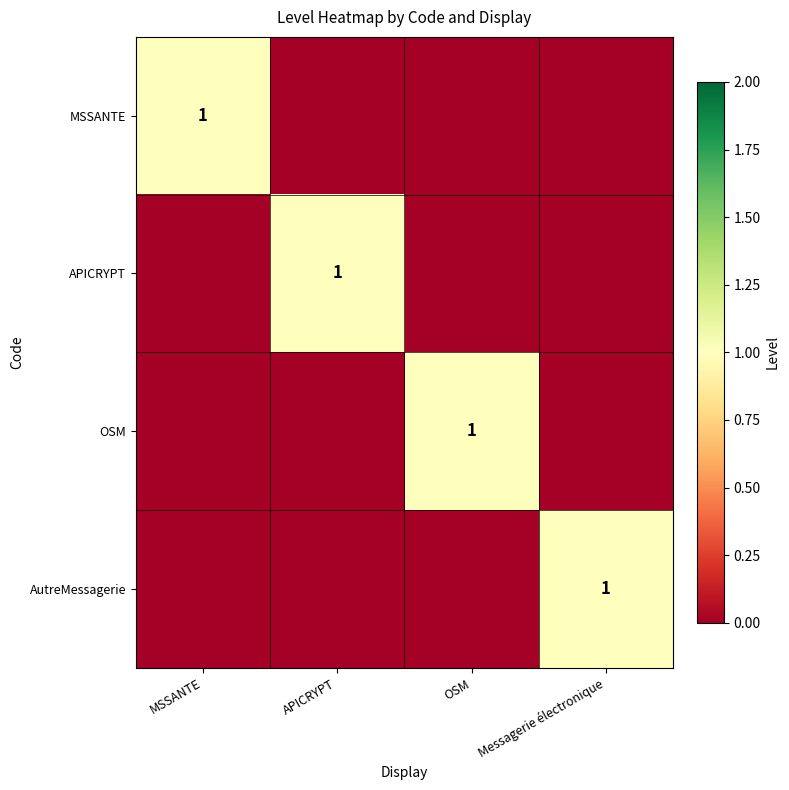

Which has a higher value, APICRYPT or MSSANTE?

MSSANTE